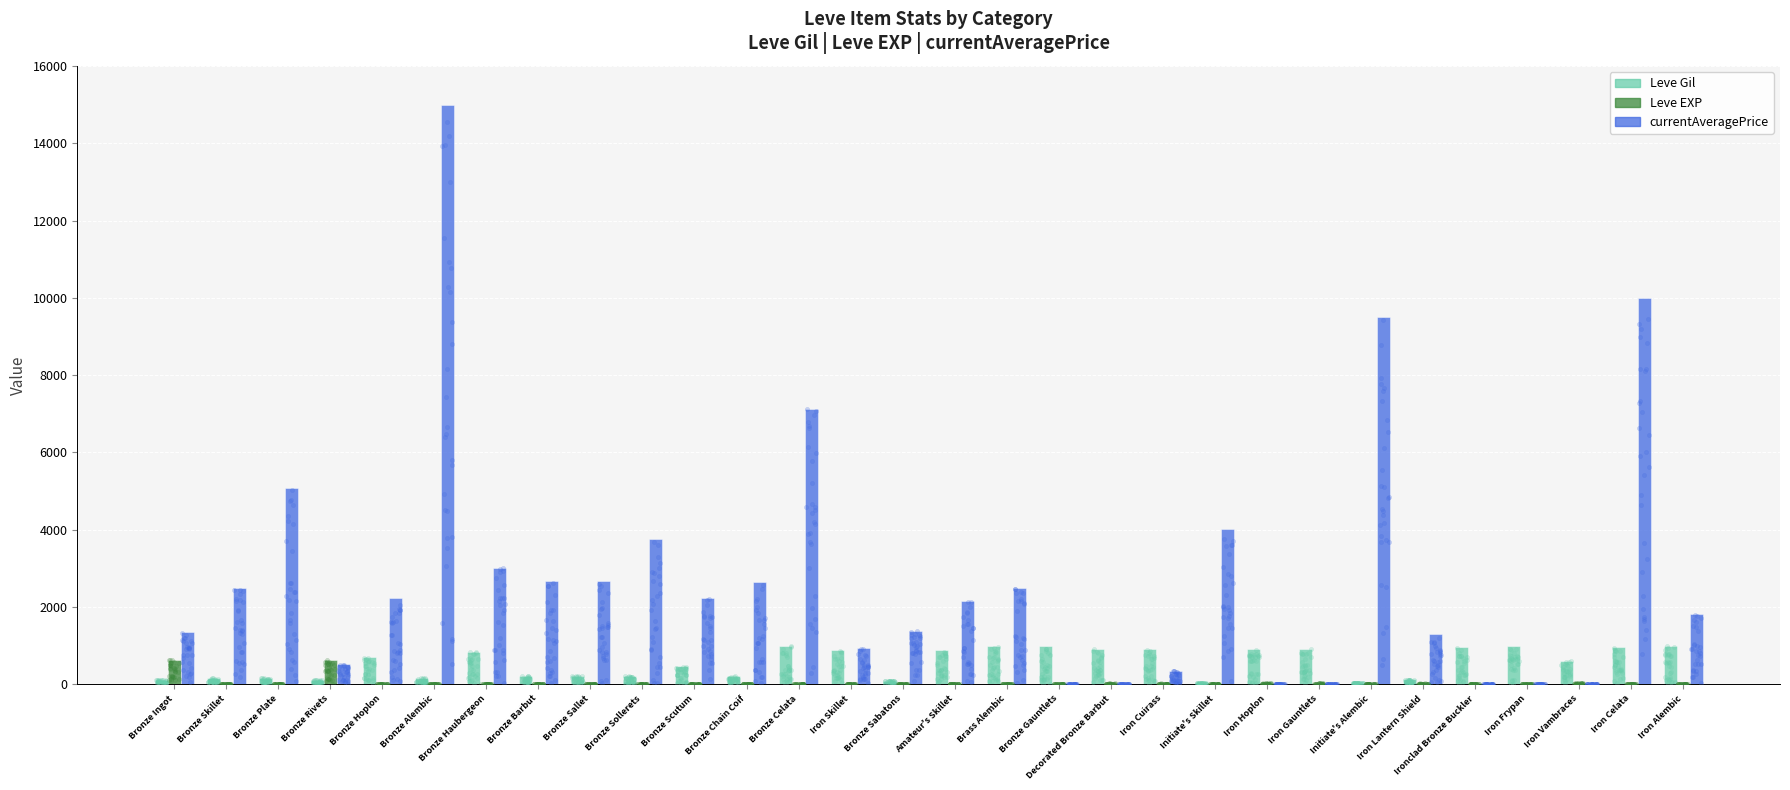

Which series has the largest total across all categories?

currentAveragePrice